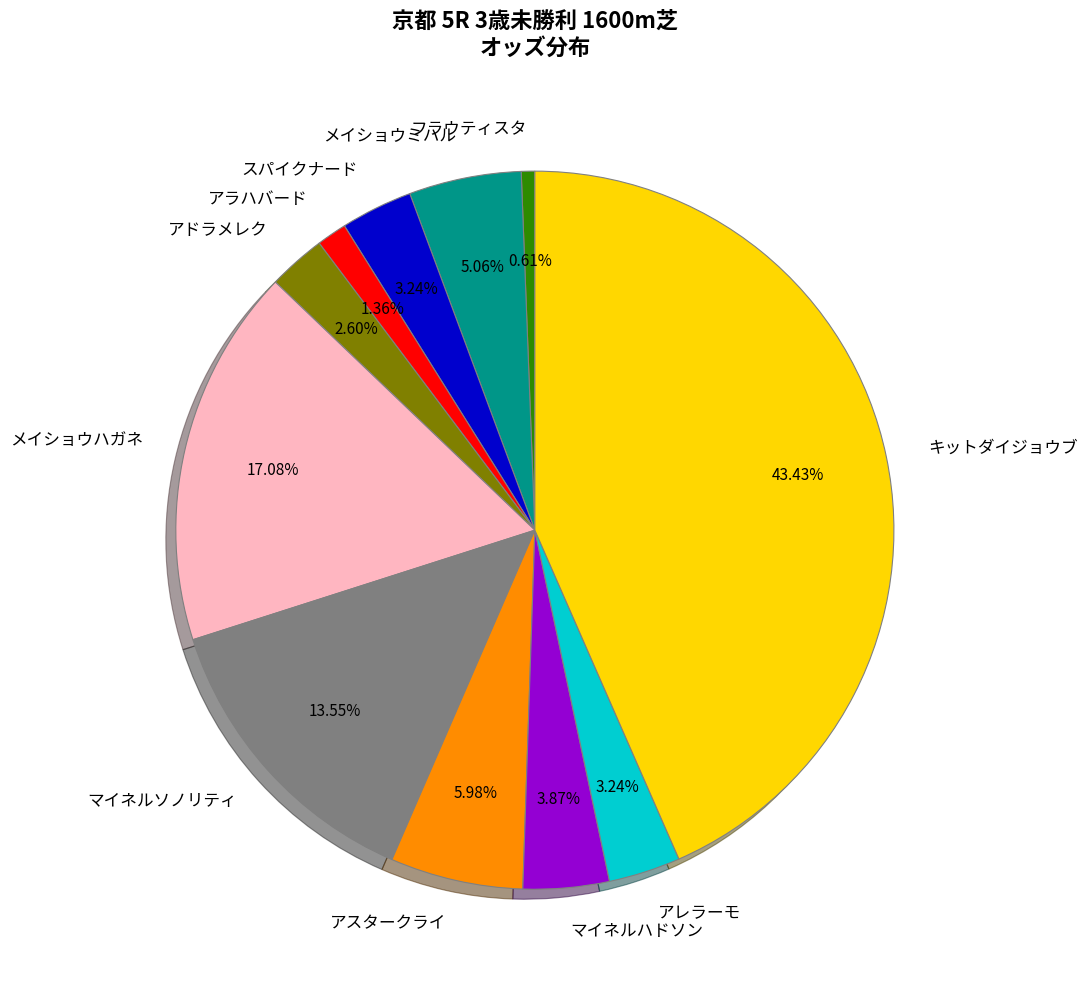

Is it true that マイネルハドソン is 4% of the pie?

True